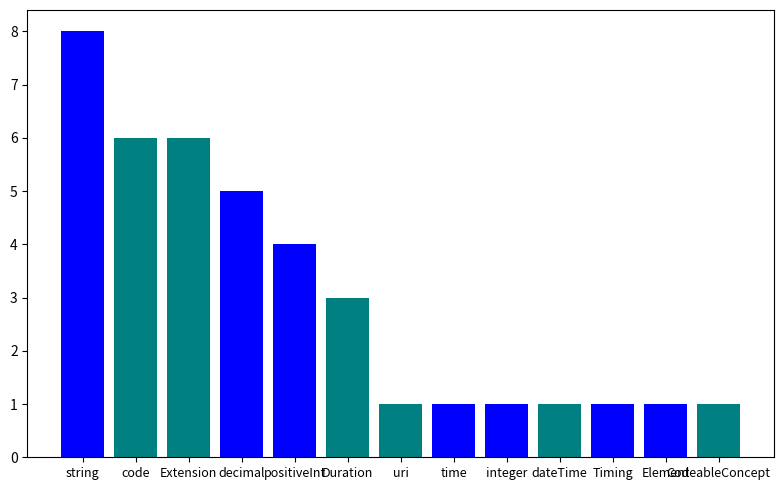

What is the label of the 10th bar from the right?

decimal